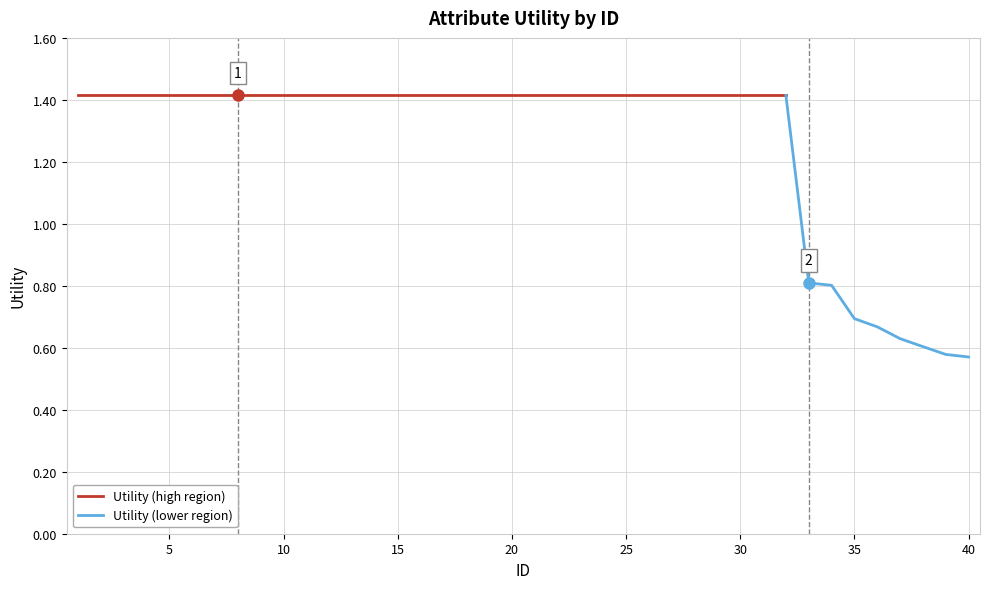

True or false: the data has more than 1 interior local peaks.

False